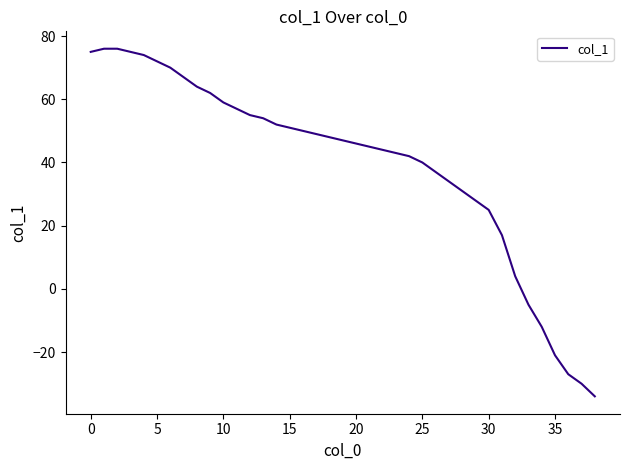

What is the difference between the maximum and minimum values?

110